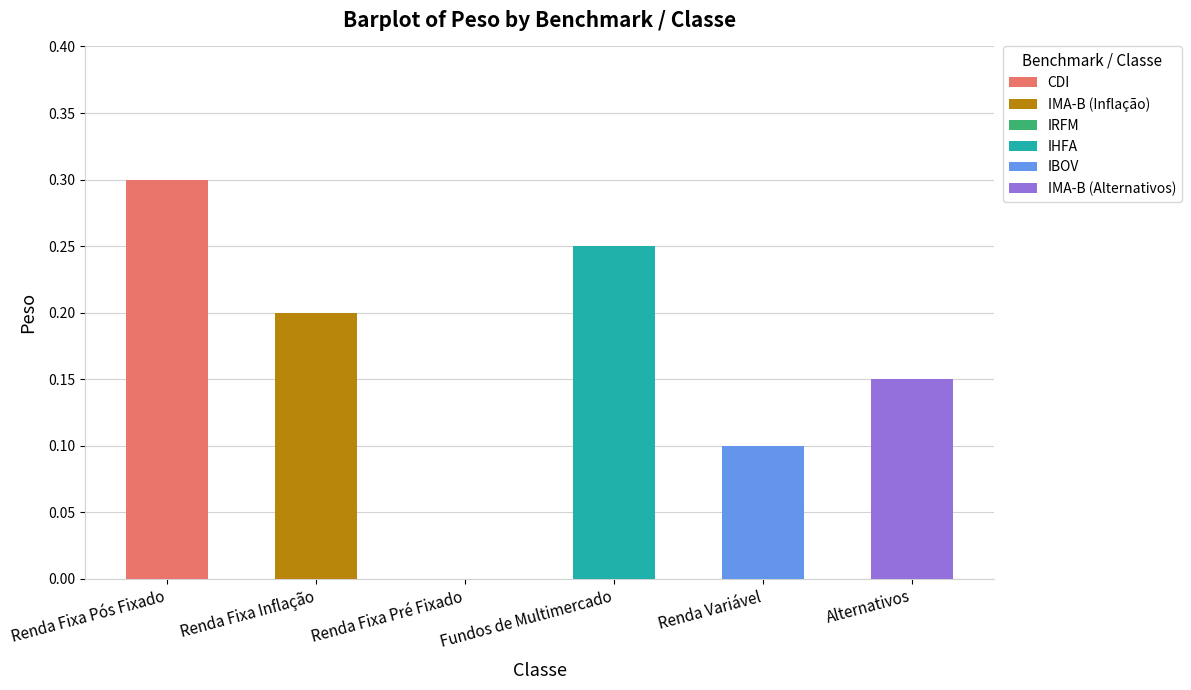

Are the bars horizontal?

No